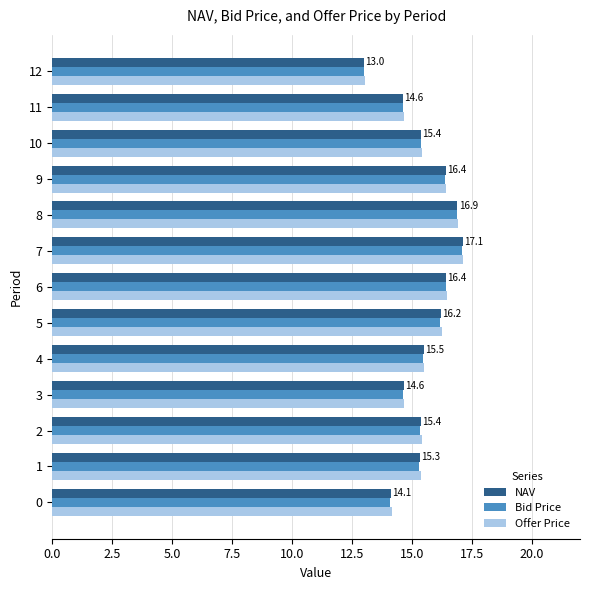

What is the maximum value shown in the chart?

17.1